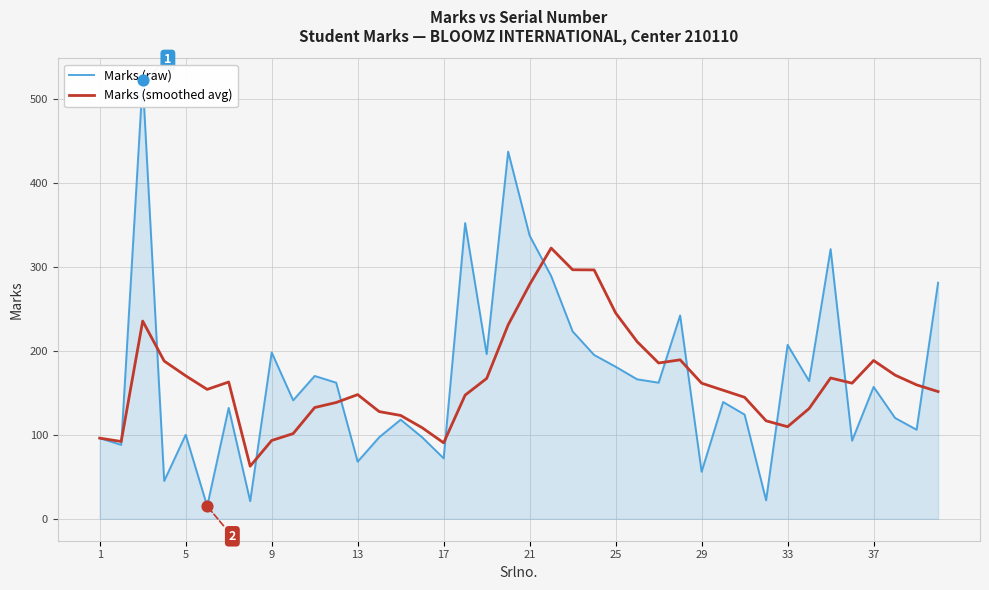

Is it true that Marks (smoothed avg) equals 41.7 at 29?

False